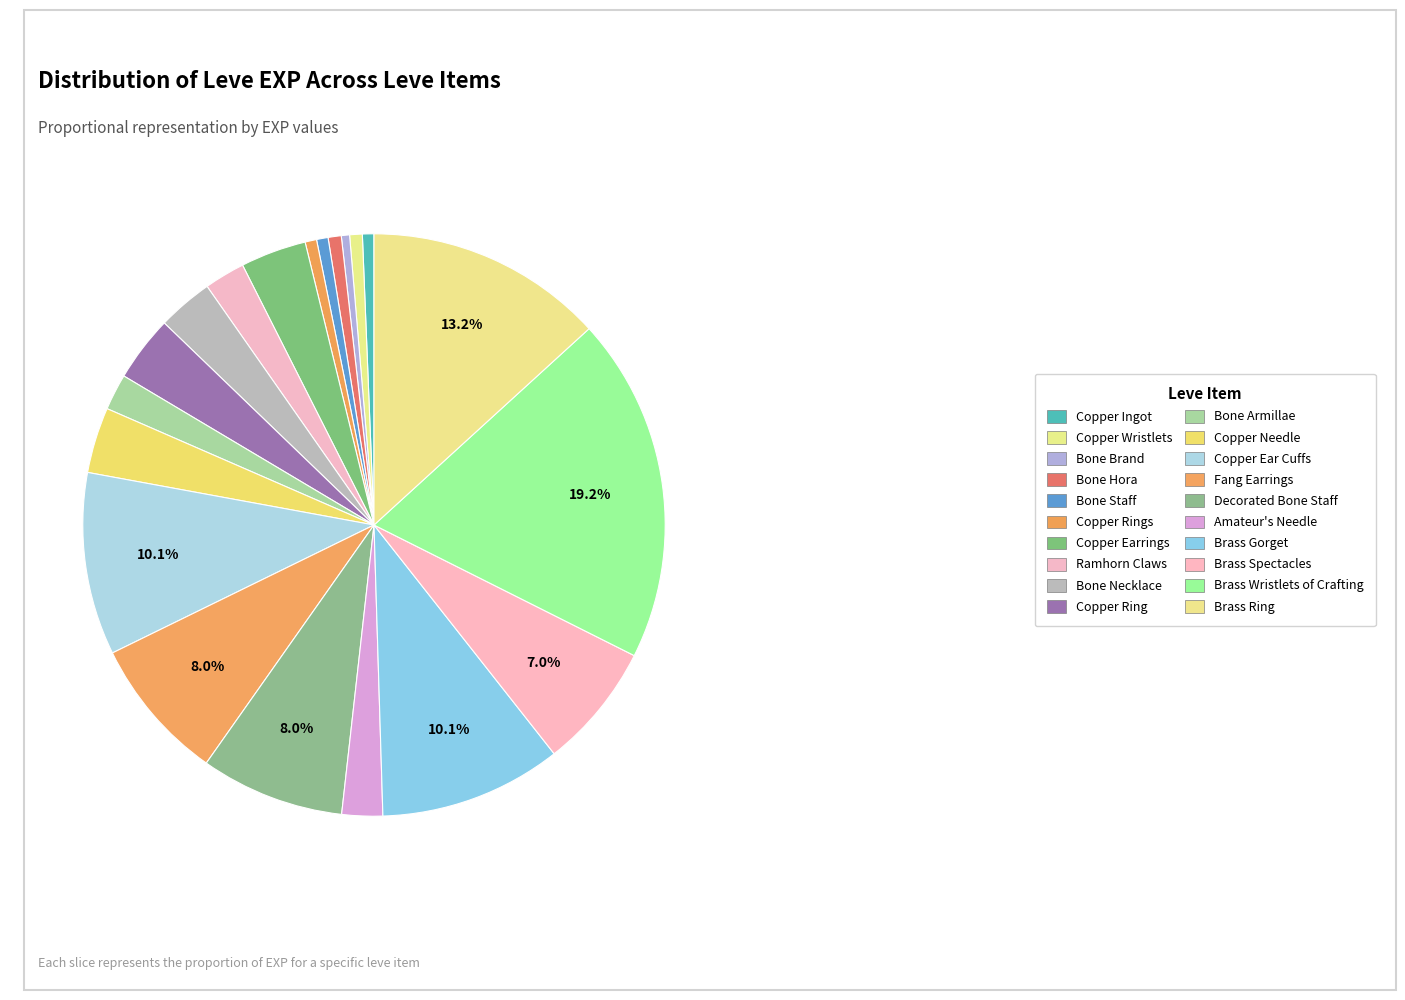

How many segments does this pie chart have?

20